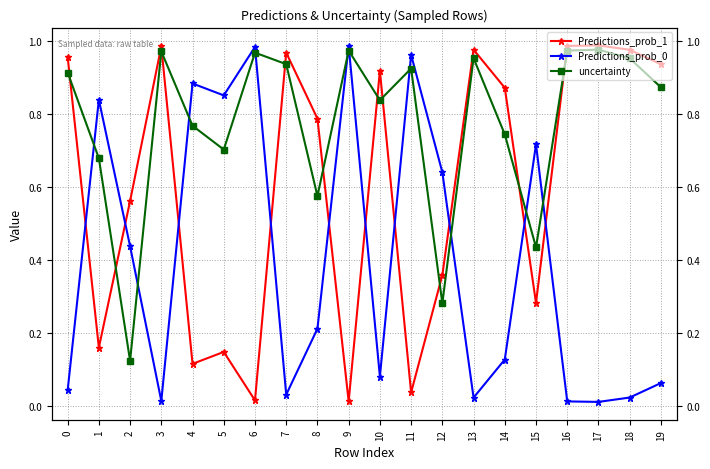

What is the value of the Predictions_prob_1 point at the 18th from the left?

1.0